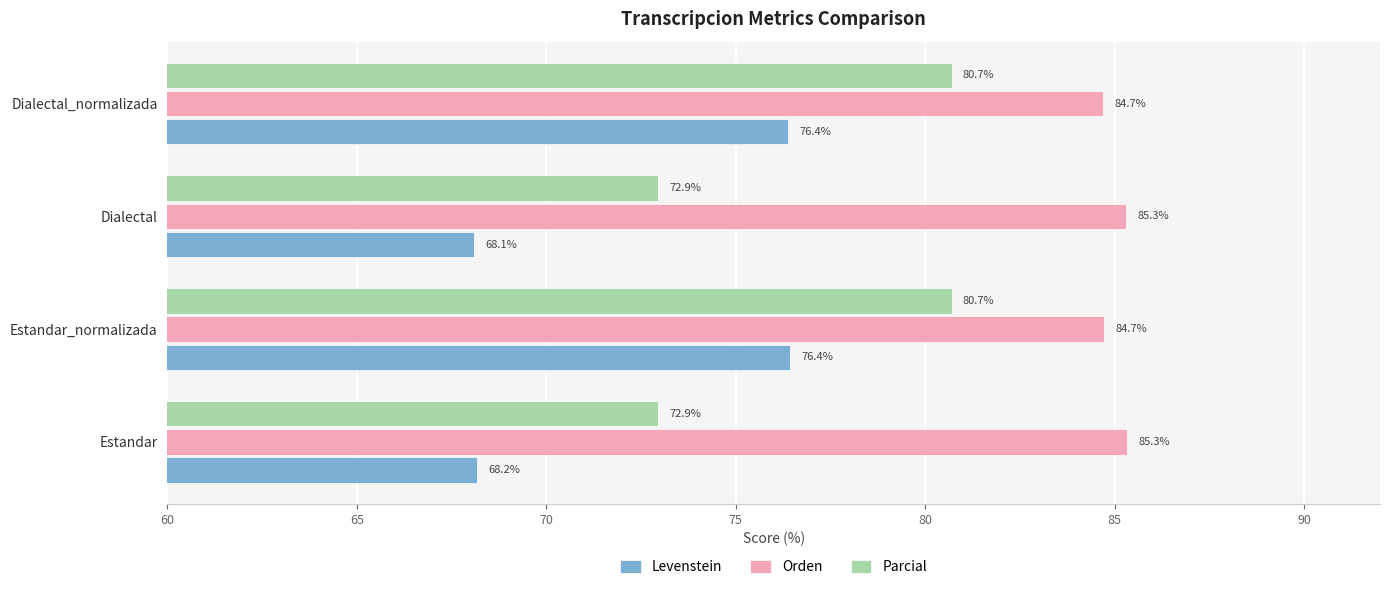

Count the Orden values in the range 84 to 85.

2